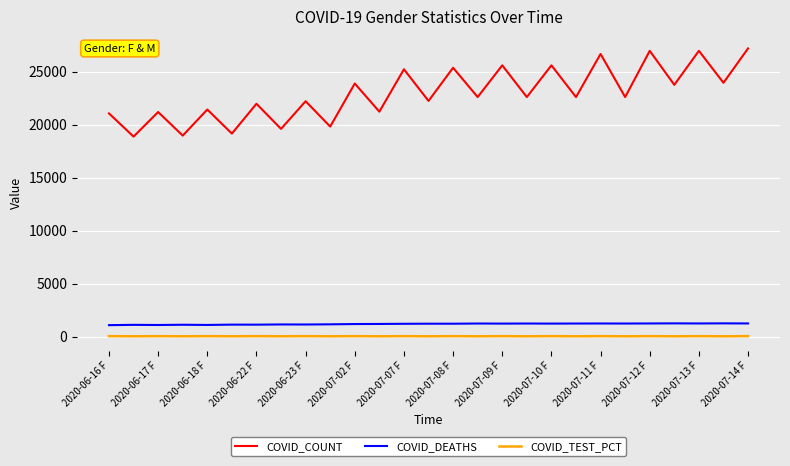

At how many categories does at least one series exceed 13415?

27